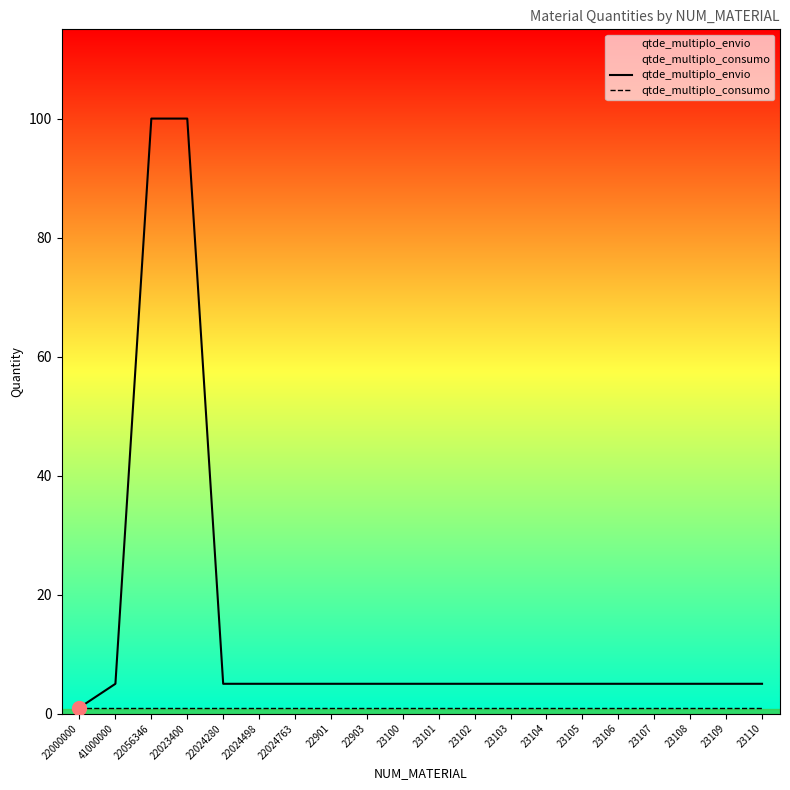

How many lines are shown in the chart?

2